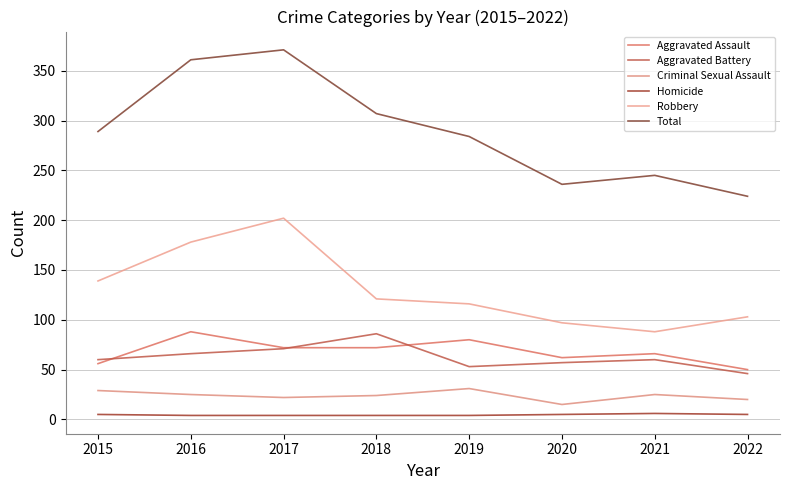

At which category does the chart reach its peak across all series?

2017